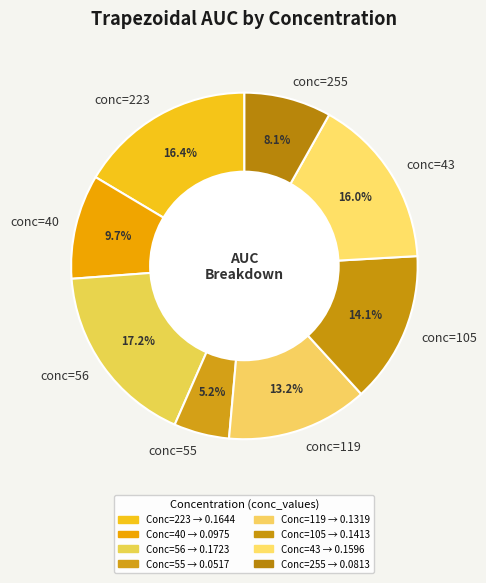

Do conc=56 and conc=55 together represent more than half of the pie?

No